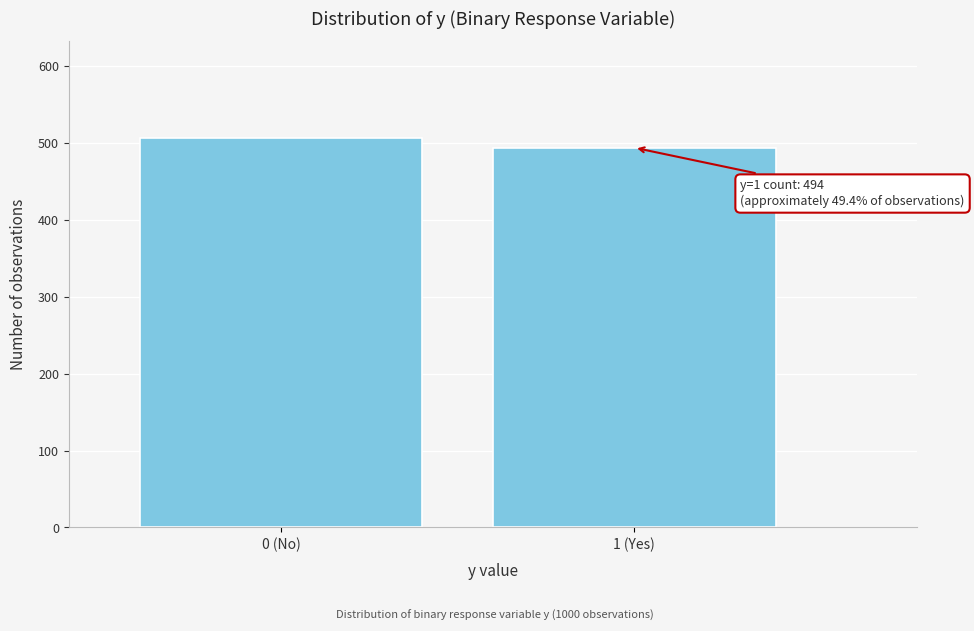

Reading right to left, transcribe all the data shown in this chart.

1 (Yes)=494	0 (No)=506